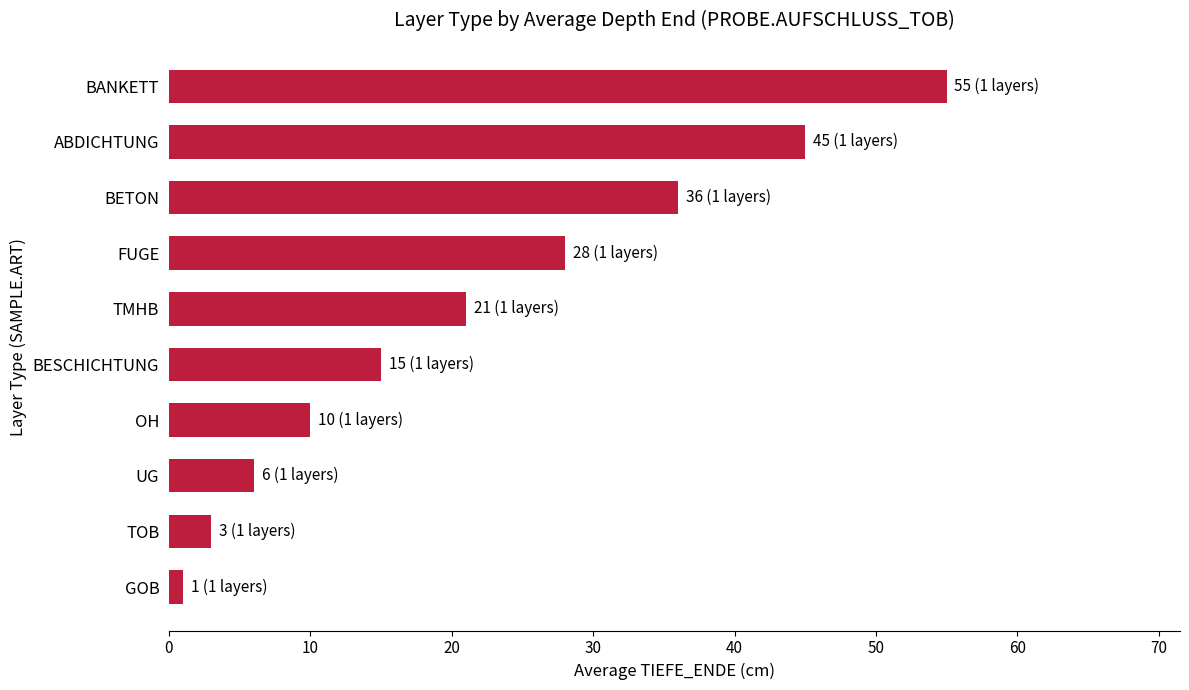

Between BESCHICHTUNG and UG, which is larger?

BESCHICHTUNG